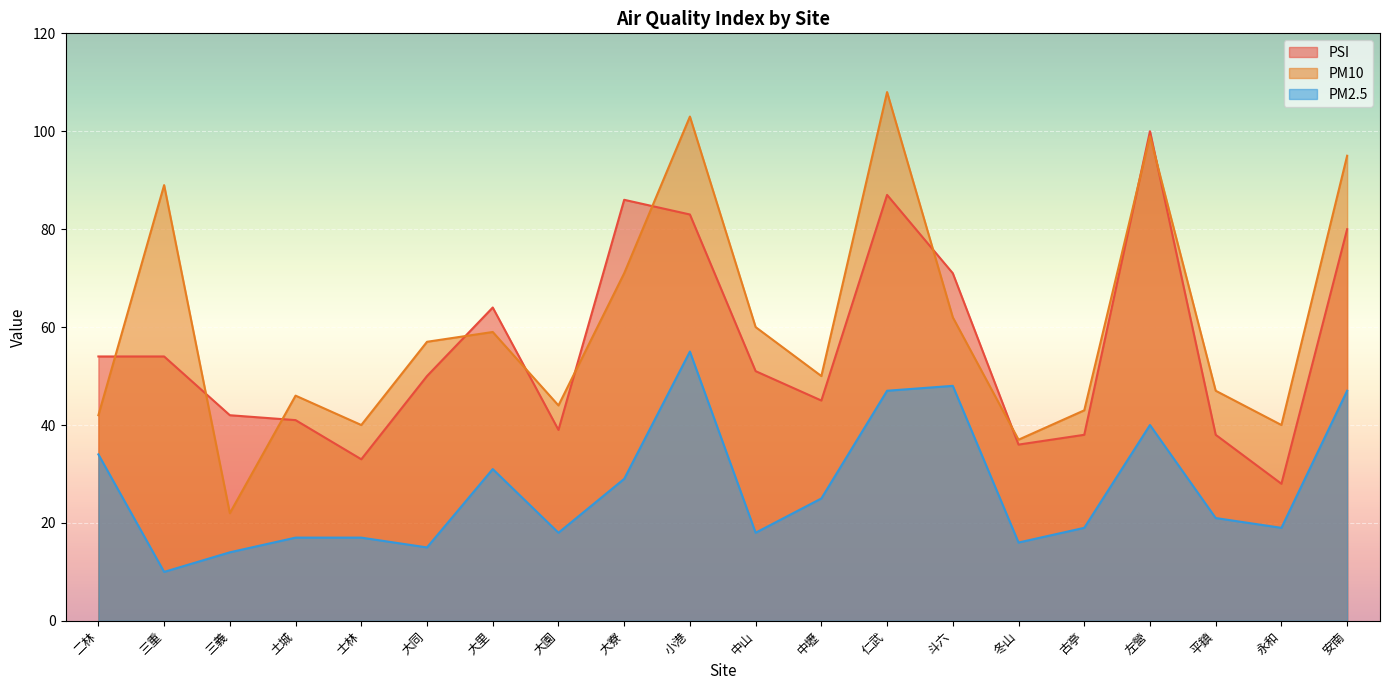

Does the chart display data point markers on the line(s)?

No